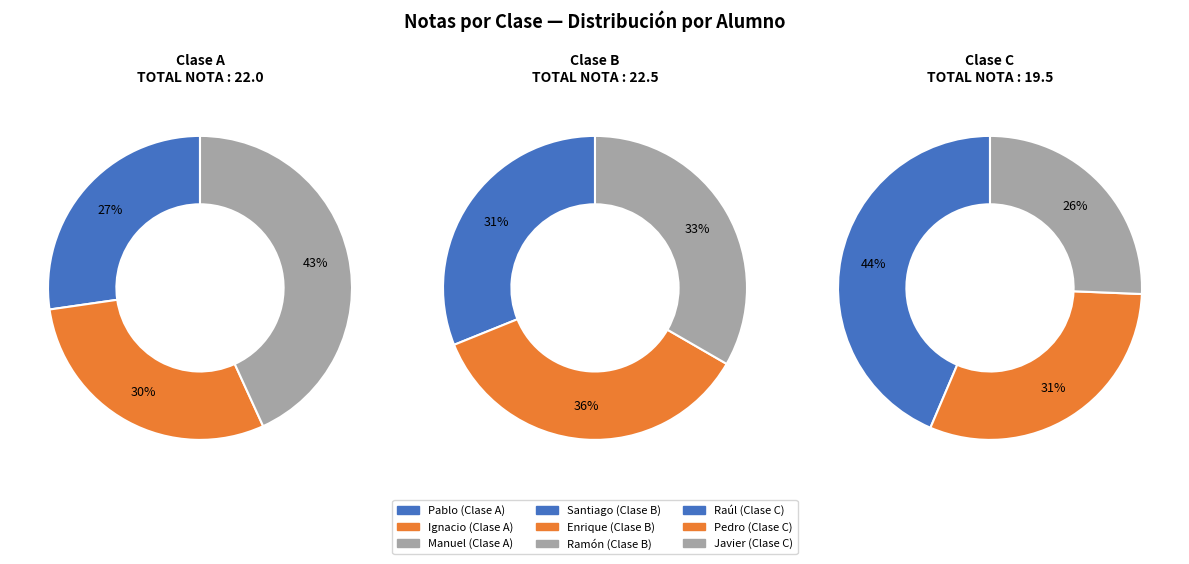

Count the number of slices in the pie.

3